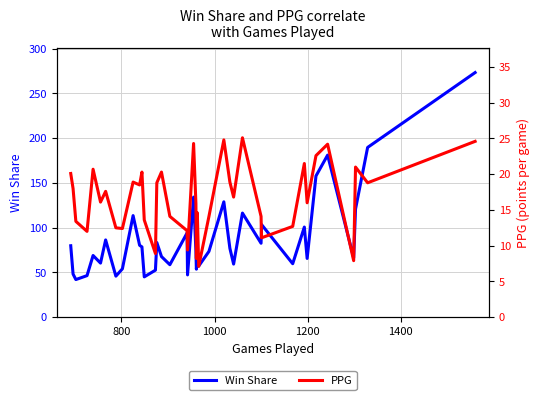

Is this an area chart (filled region under the line)?

No